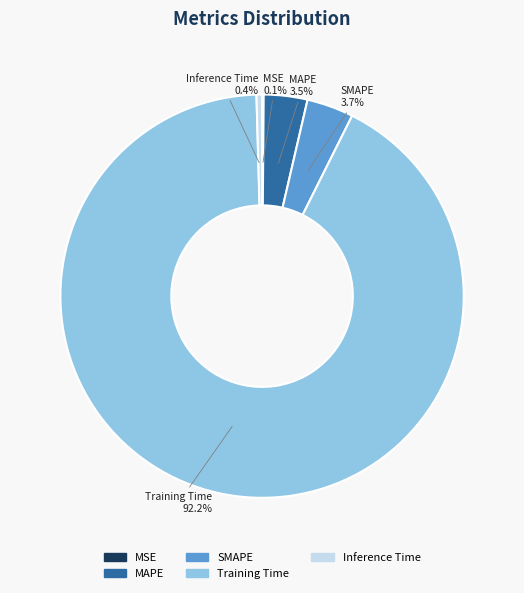

What is the majority slice?

Training Time